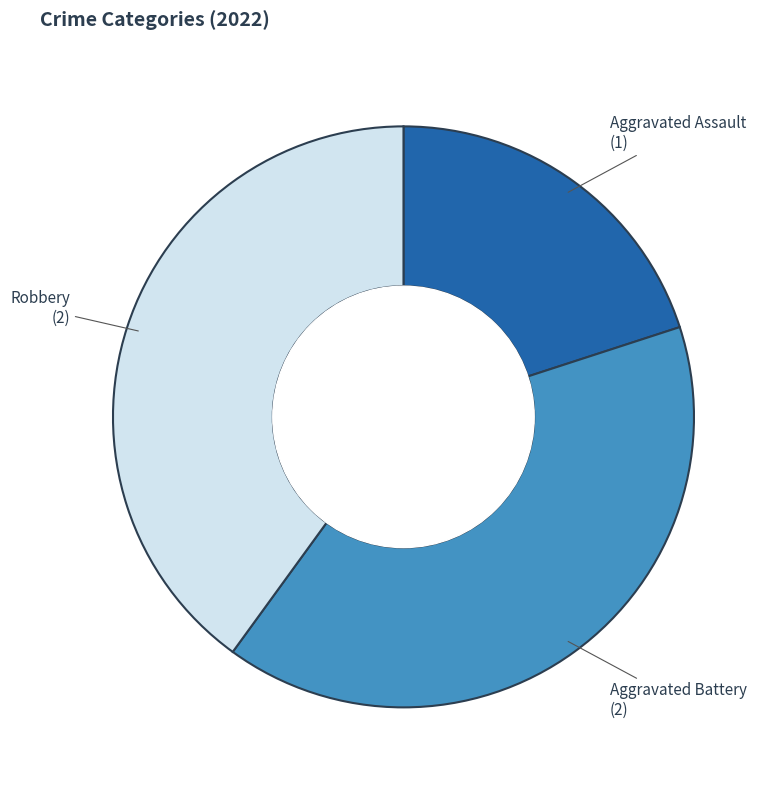

The Robbery slice represents 28% of the pie. True or false?

False